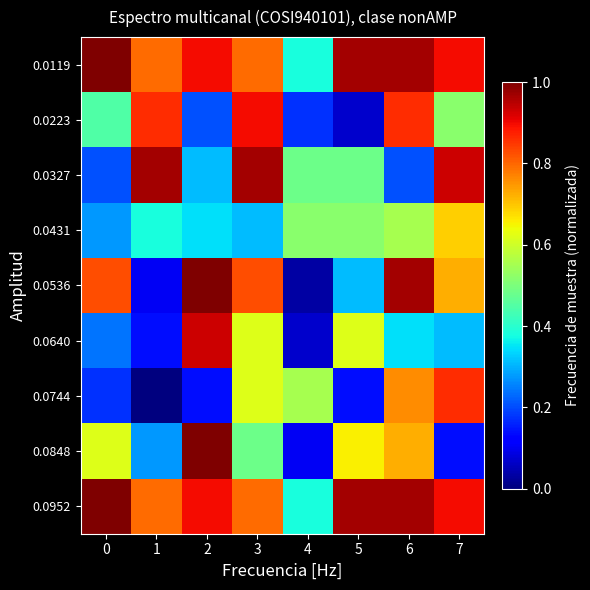

Reading right to left, extract all data points from this chart.

0.0119: 7=0.9	6=1.0	5=1.0	4=0.4	3=0.8	2=0.9	1=0.8	0=1.0
0.0223: 7=0.5	6=0.9	5=0.1	4=0.2	3=0.9	2=0.2	1=0.9	0=0.4
0.0327: 7=0.9	6=0.2	5=0.5	4=0.5	3=1.0	2=0.3	1=1.0	0=0.2
0.0431: 7=0.7	6=0.6	5=0.5	4=0.5	3=0.3	2=0.3	1=0.4	0=0.3
0.0536: 7=0.7	6=1.0	5=0.3	4=0.0	3=0.8	2=1.0	1=0.1	0=0.8
0.0640: 7=0.3	6=0.3	5=0.6	4=0.1	3=0.6	2=0.9	1=0.1	0=0.2
0.0744: 7=0.9	6=0.8	5=0.1	4=0.6	3=0.6	2=0.1	1=0.0	0=0.2
0.0848: 7=0.1	6=0.7	5=0.7	4=0.1	3=0.5	2=1.0	1=0.3	0=0.6
0.0952: 7=0.9	6=1.0	5=1.0	4=0.4	3=0.8	2=0.9	1=0.8	0=1.0